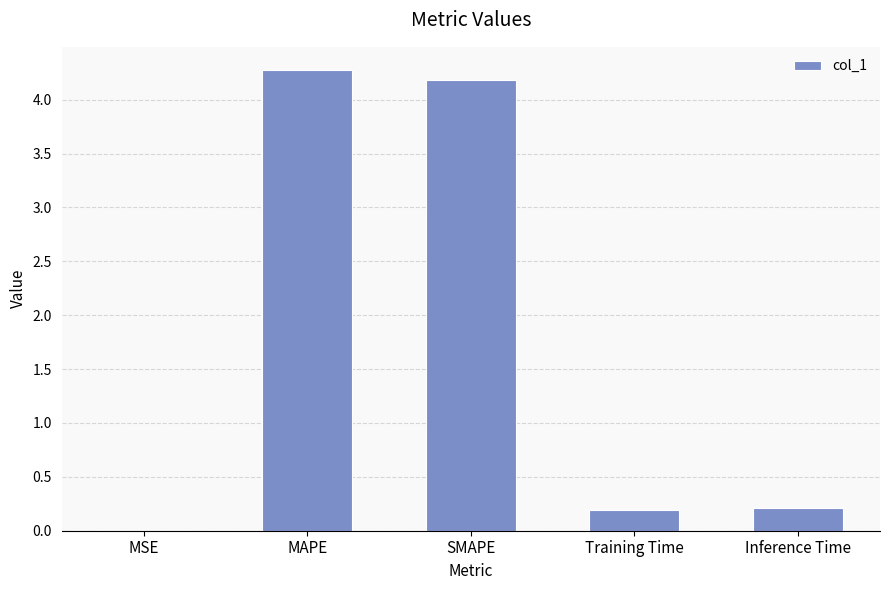

Is it true that the value at MSE is 0.0?

True